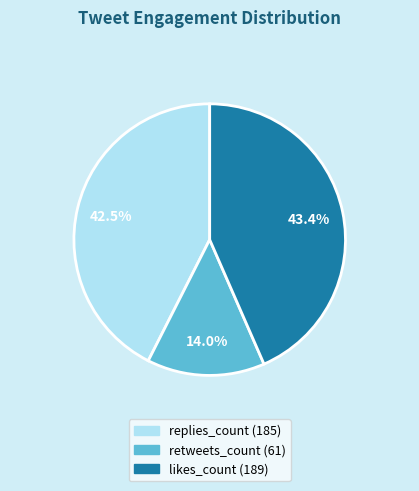

Combined, do likes_count and replies_count account for over 50%?

Yes